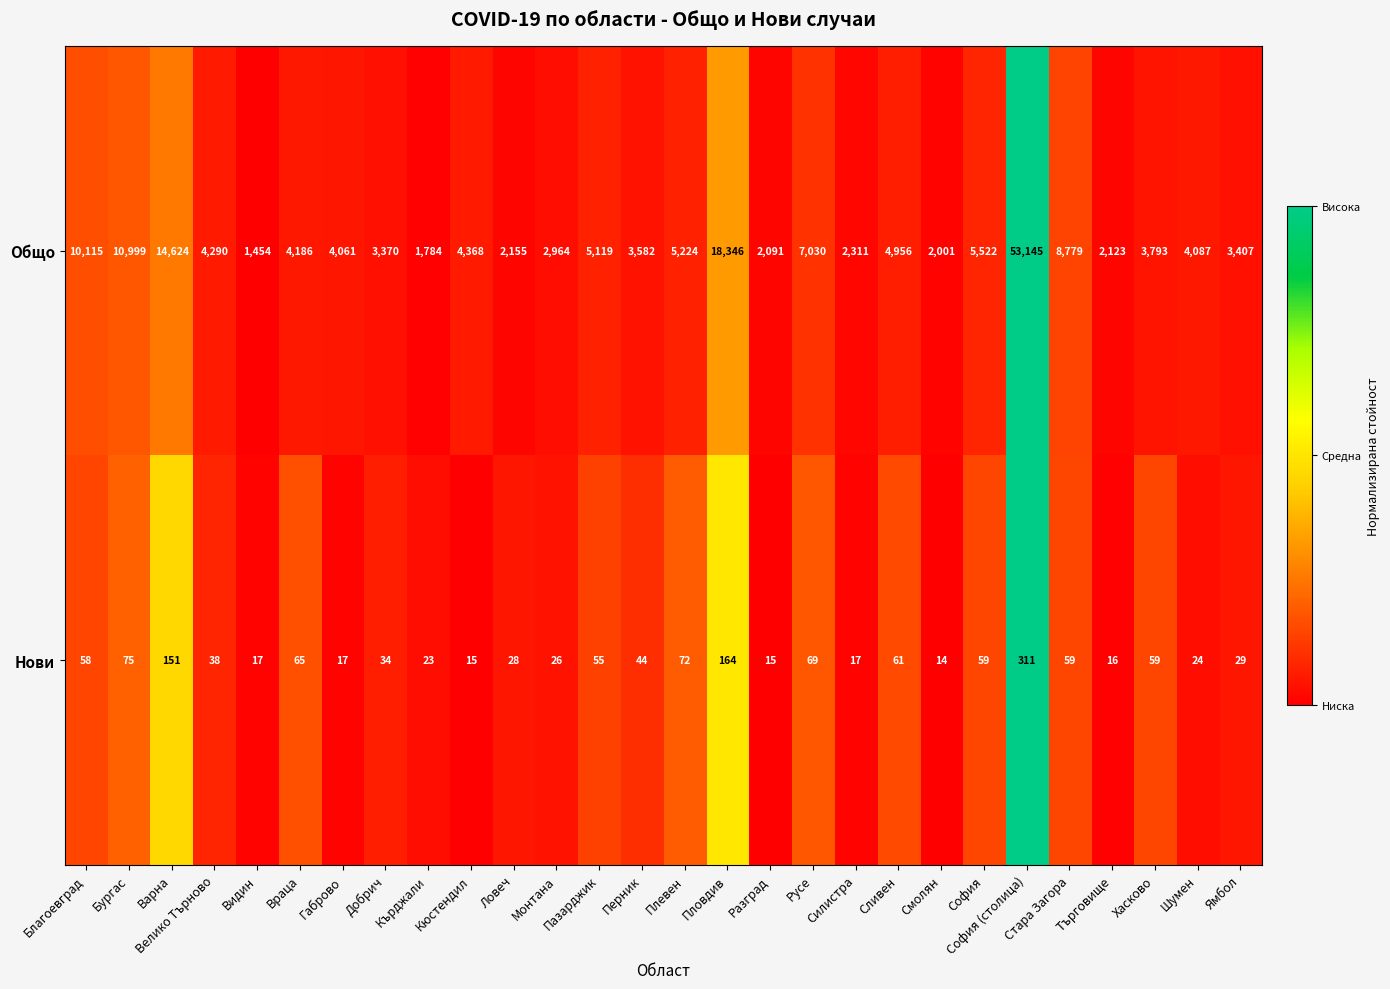

What is the highest value of the Общо series?

53145